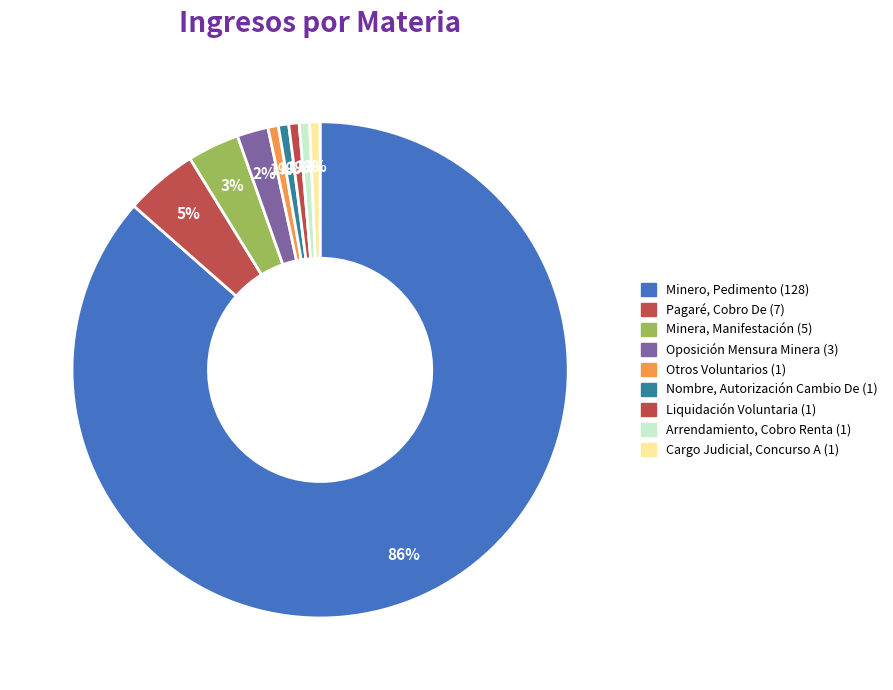

How many segments does this pie chart have?

9